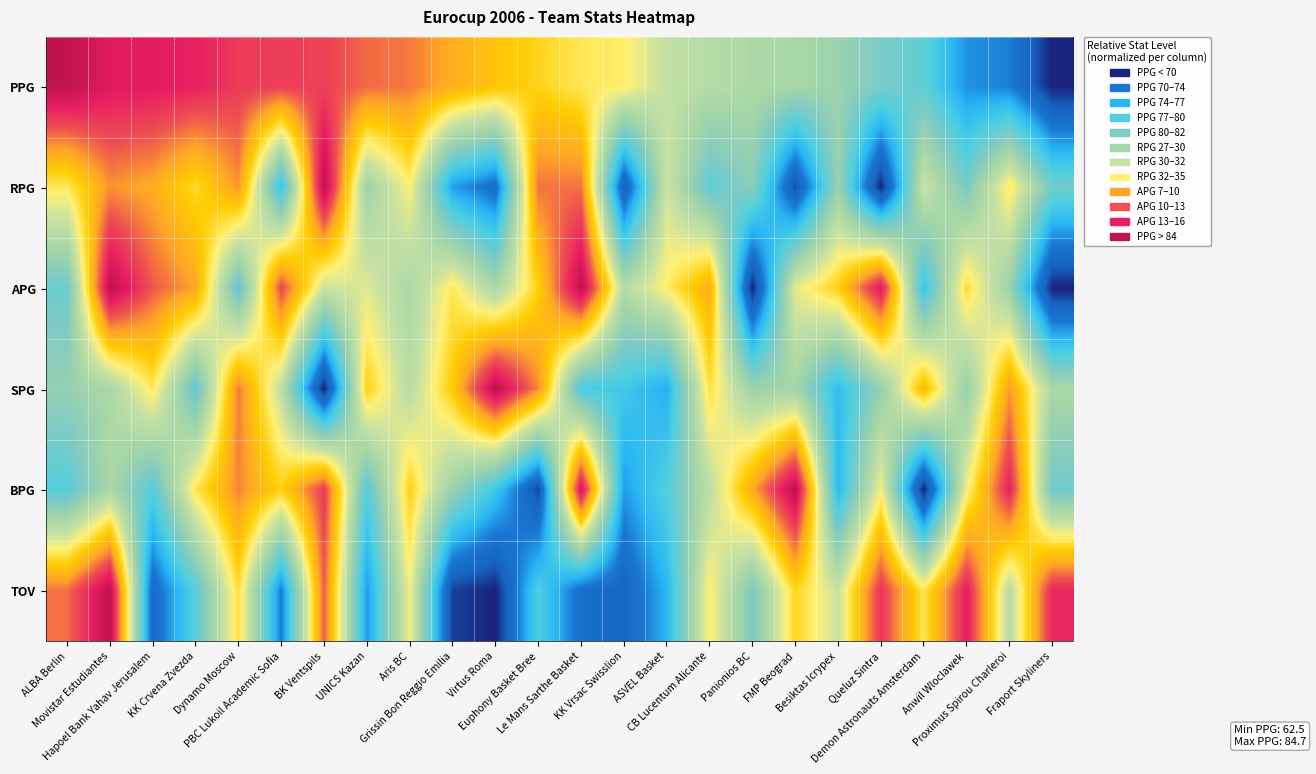

How many data points does each series have?

24